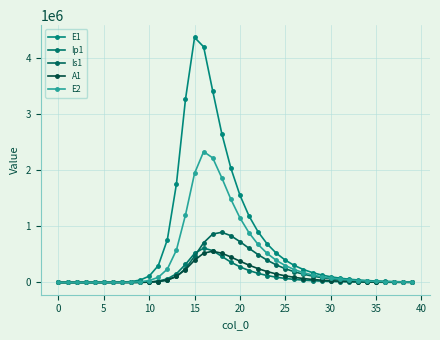

Which series has the largest range (max minus min)?

E1